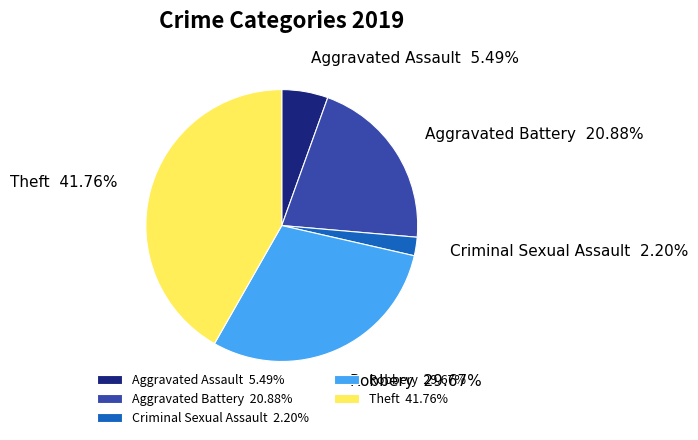

Is the sum of Aggravated Assault and Theft greater than half?

No